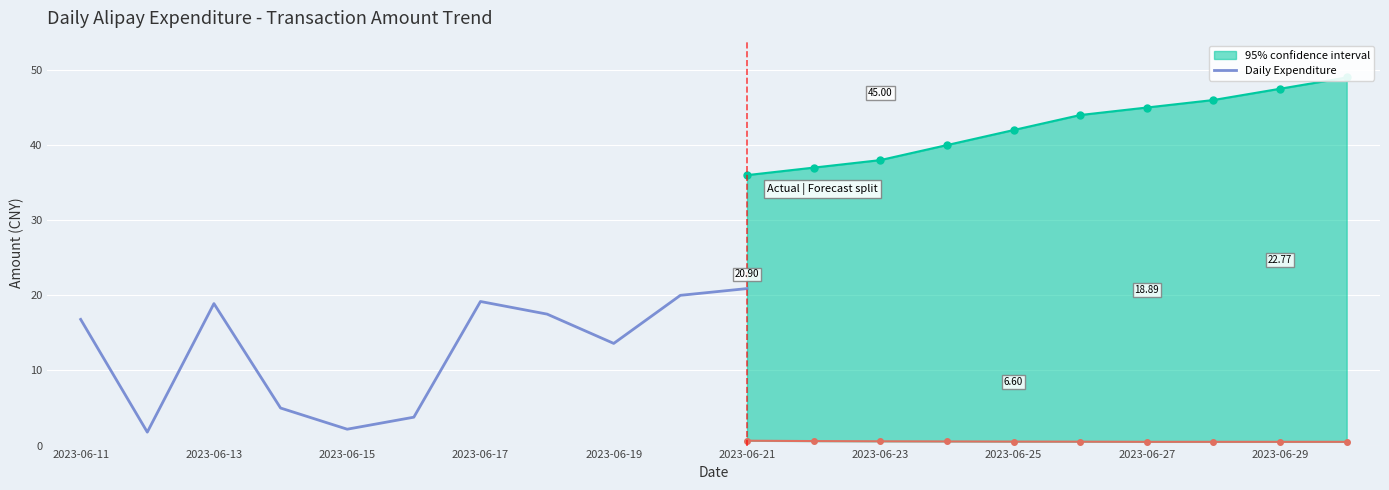

What is the maximum value shown in the chart?

20.9